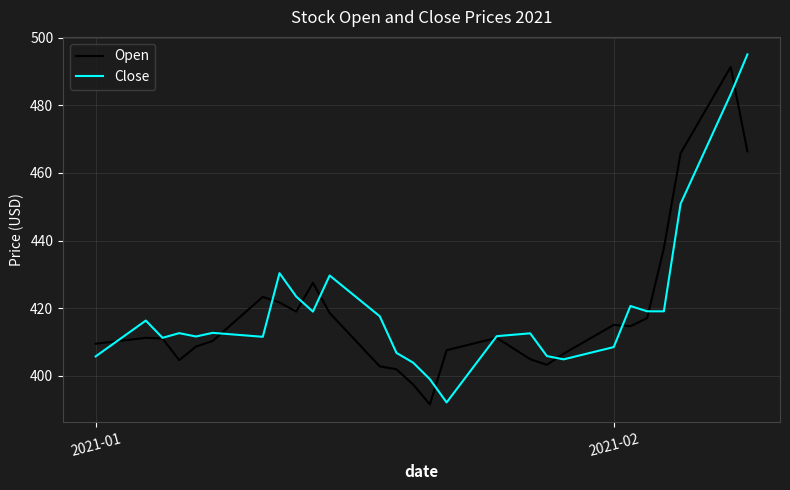

What is the difference between the second highest and minimum values in the Open series?

91.3